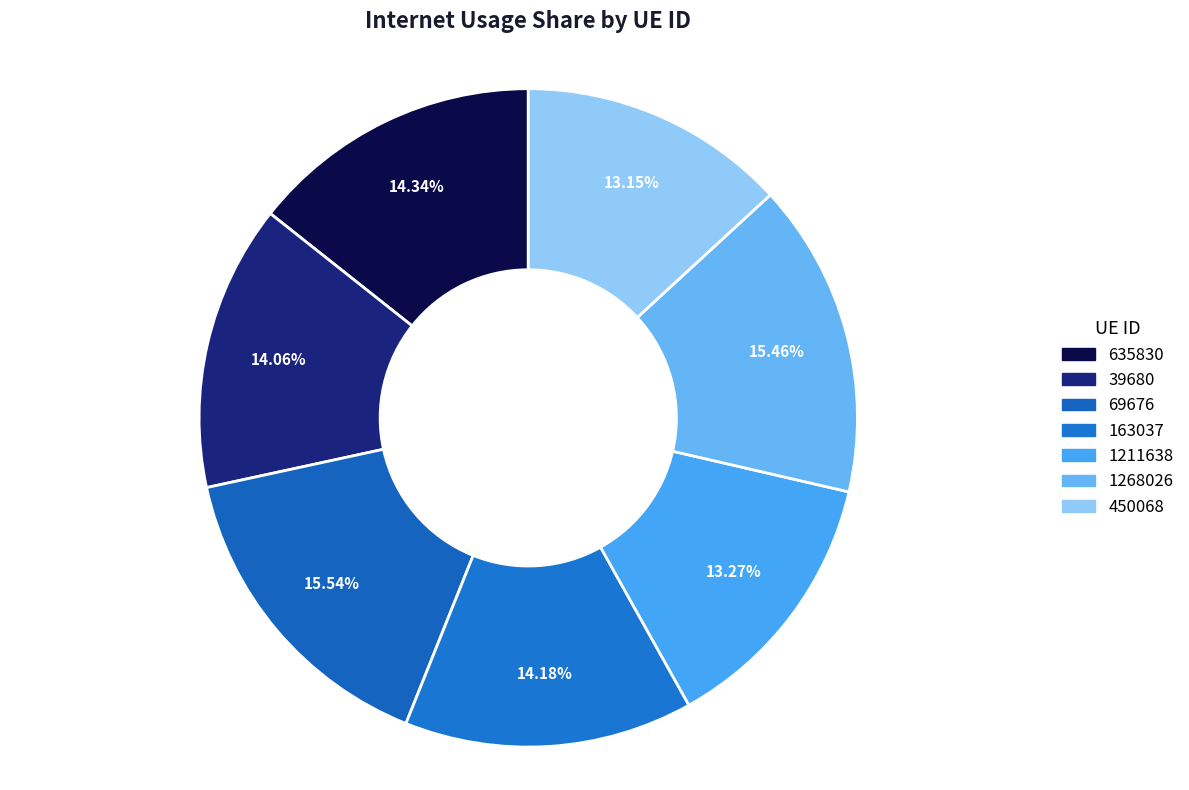

To the nearest percent, what is the difference between the largest and smallest slice percentages?

2%